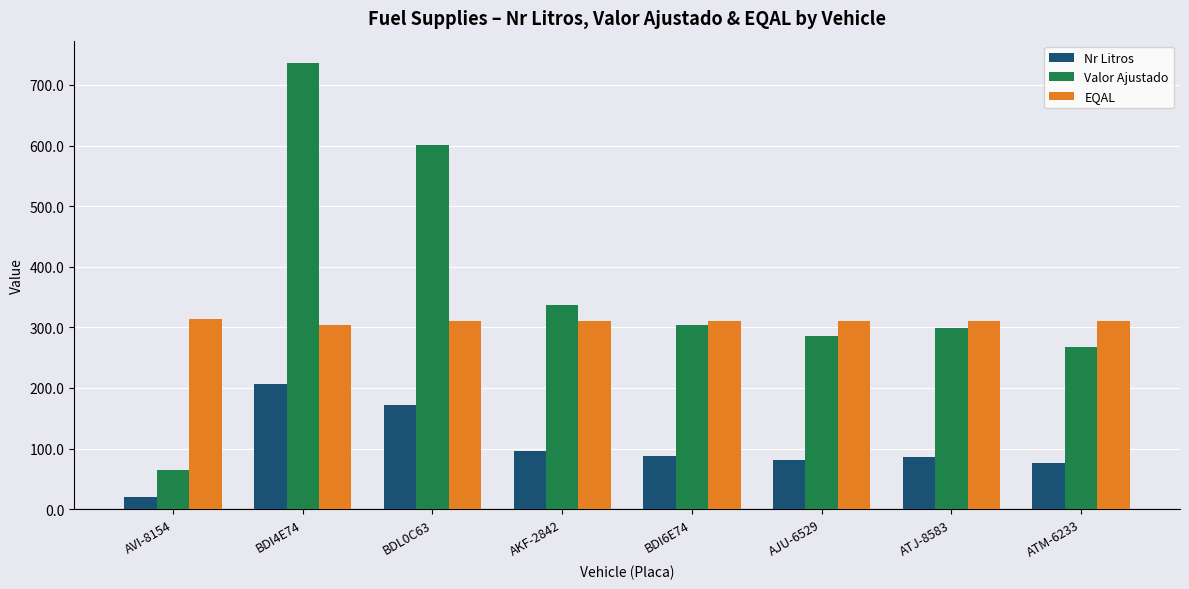

At which label is Nr Litros closest to 113?

AKF-2842